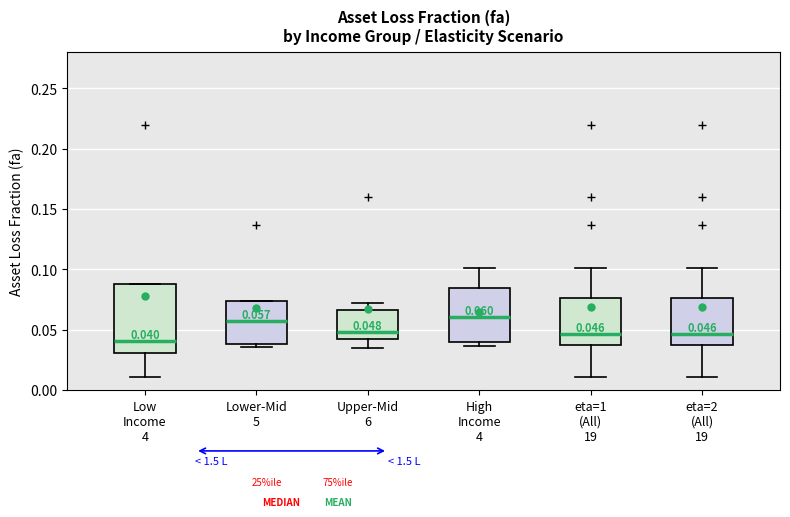

Which box's median line is the lowest?

Low Income 4